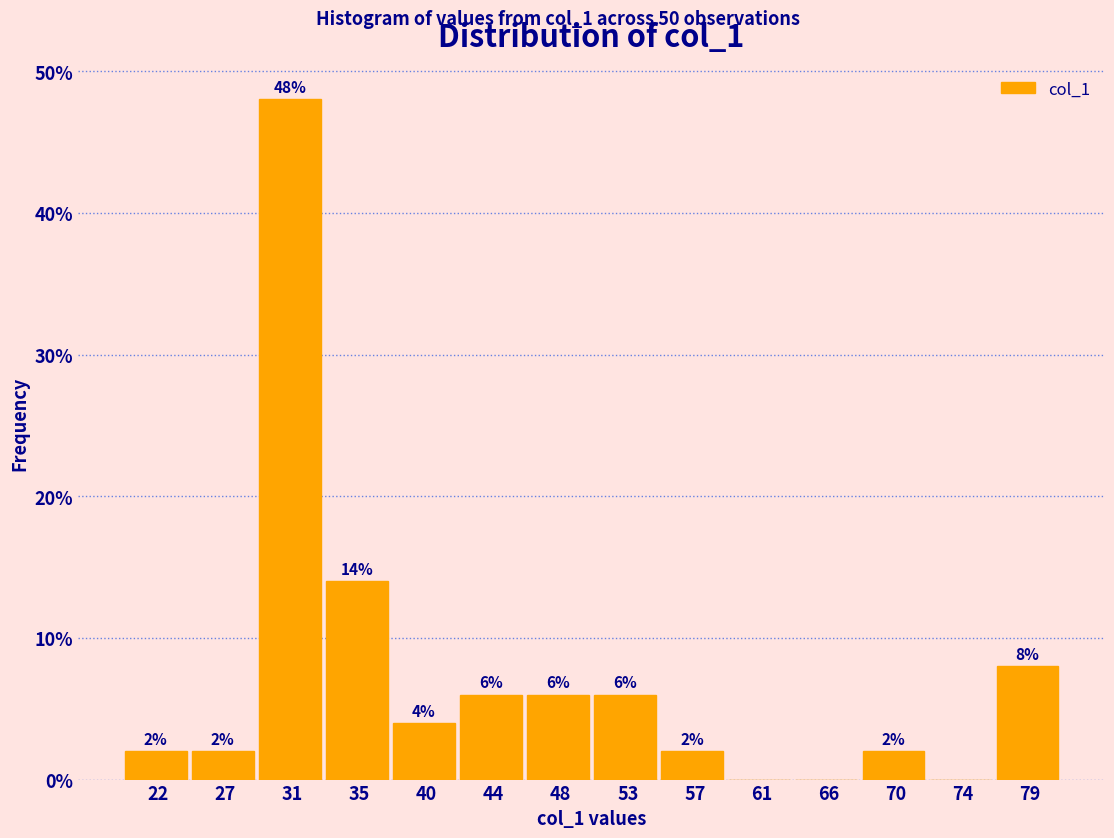

Which range on the x-axis has the tallest bar?

28.5 to 33.0